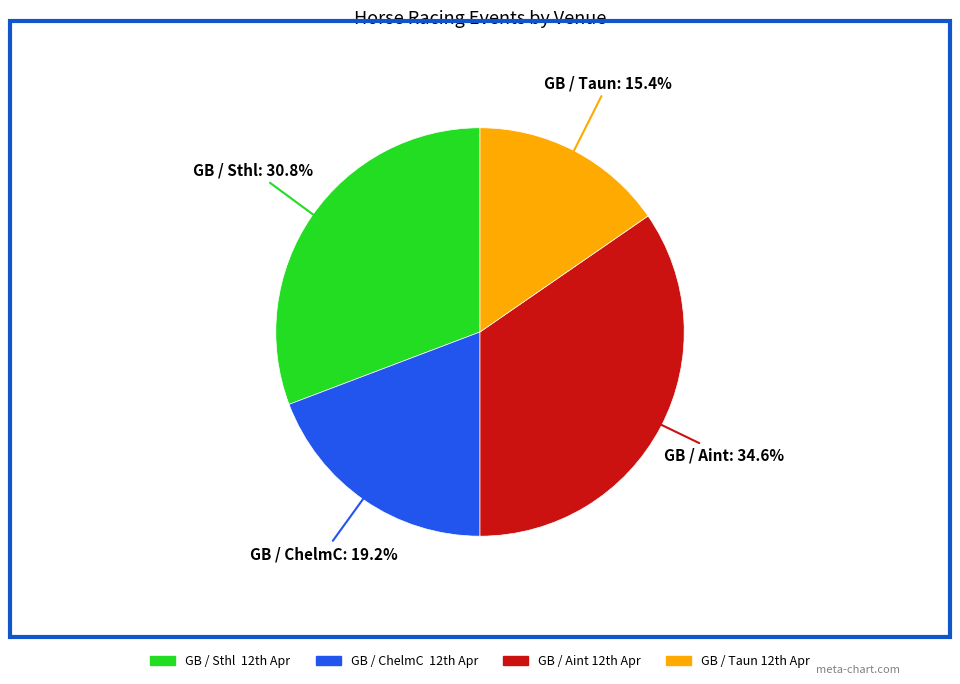

How many slices are in this pie chart?

4